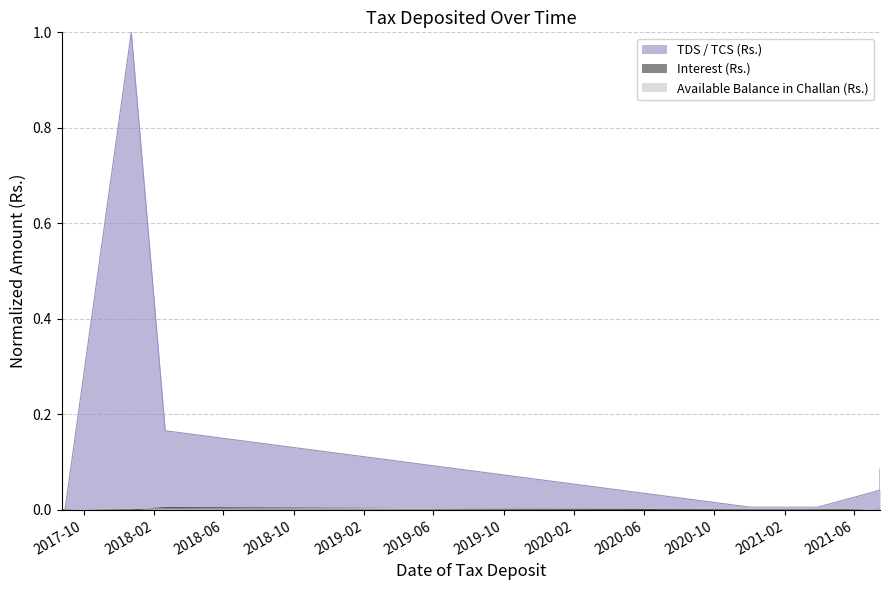

Which series has the largest total across all categories?

TDS / TCS (Rs.)